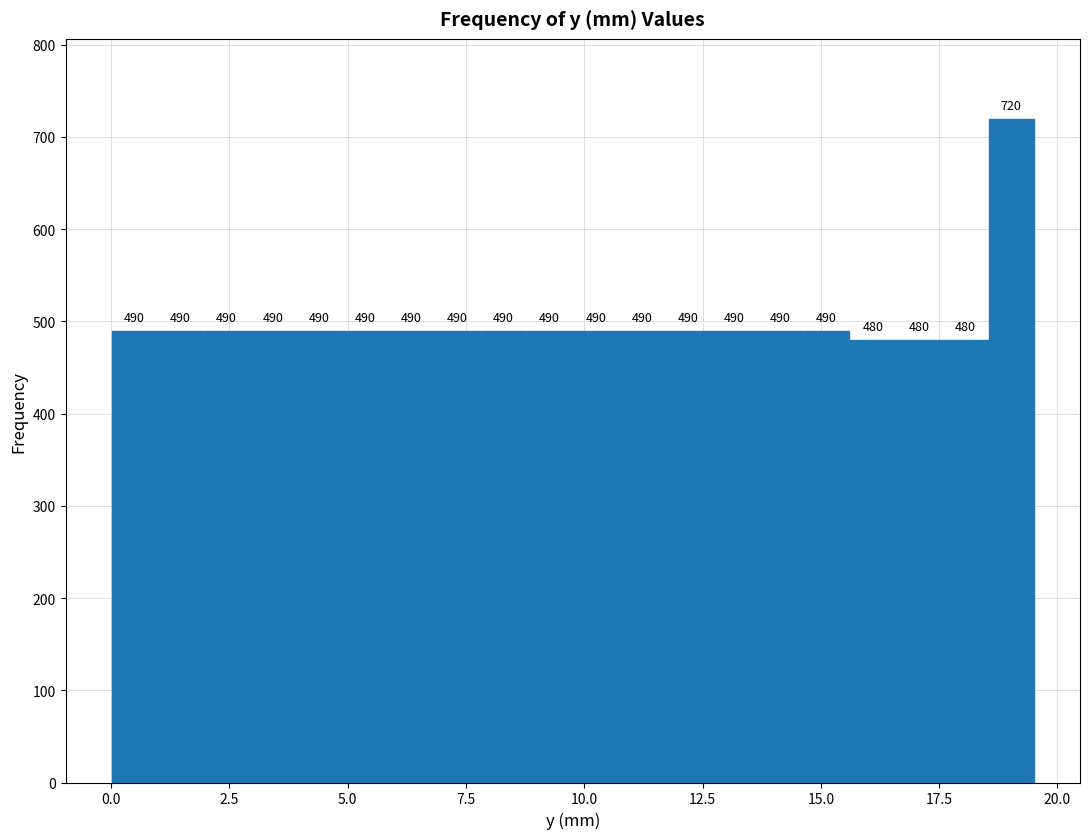

Read against the x-axis, roughly where is the centre of the tallest bar?

19.0